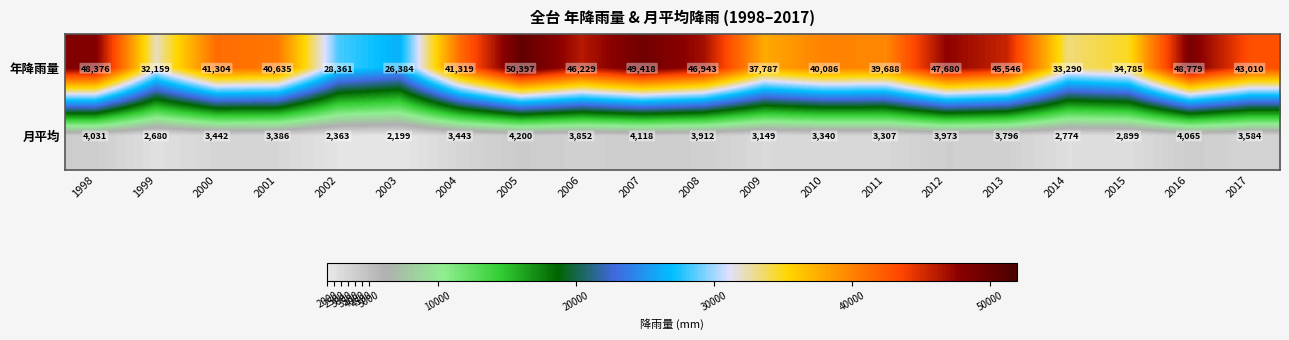

What is the difference between the maximum and minimum values in the 年降雨量 series?

24013